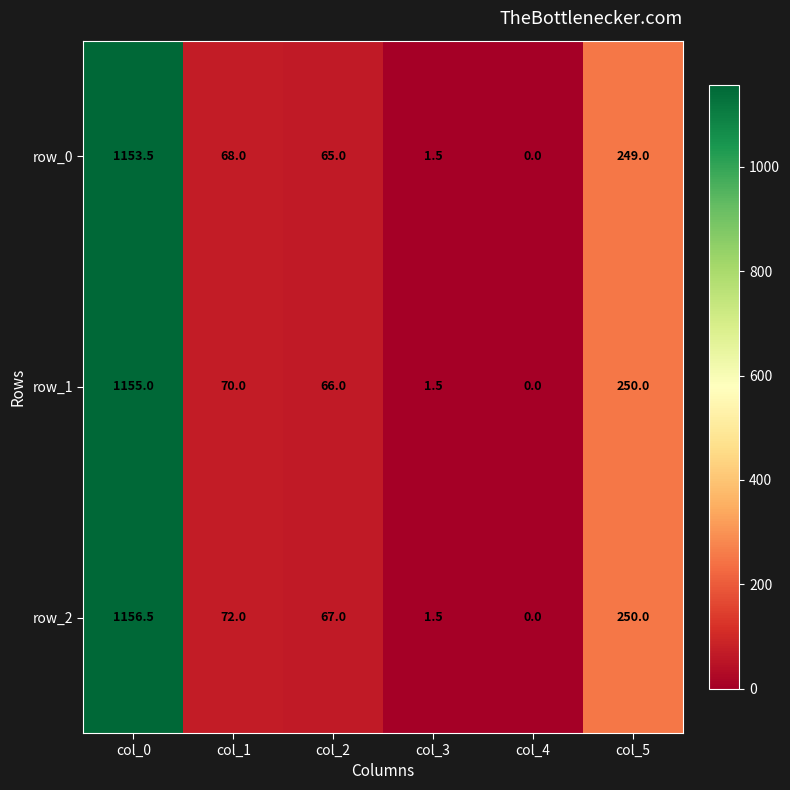

Rank the categories by row_0 value from highest to lowest.

col_0, col_5, col_1, col_2, col_3, col_4